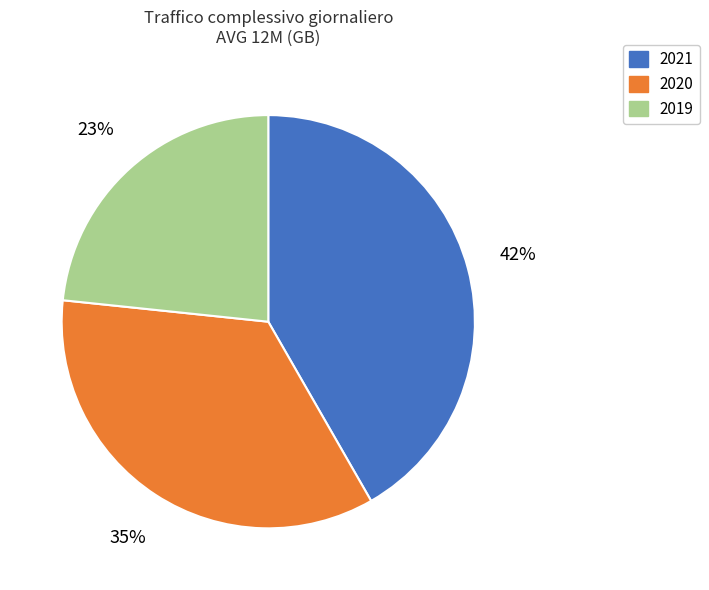

The 2019 slice represents 23% of the pie. True or false?

True